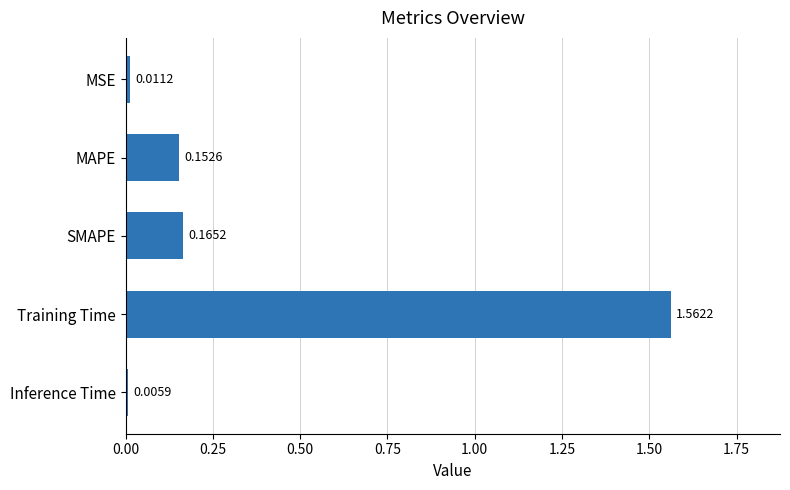

What is the average value?

0.4